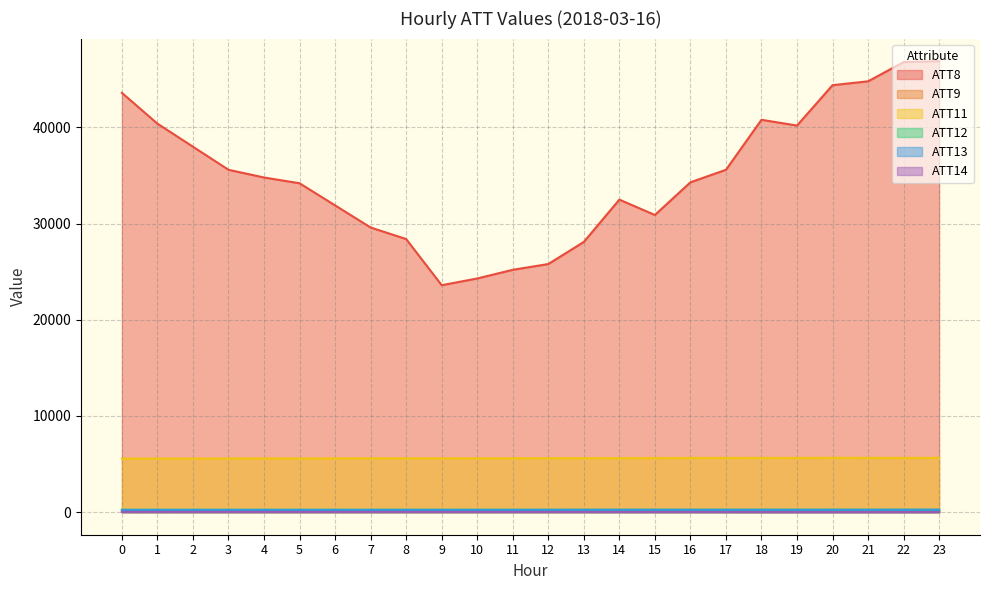

Where is ATT11 nearest to the value 5607?

12